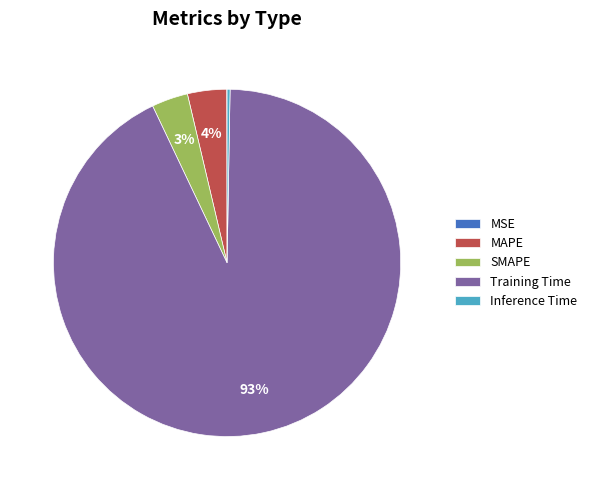

Which slice is the largest?

Training Time